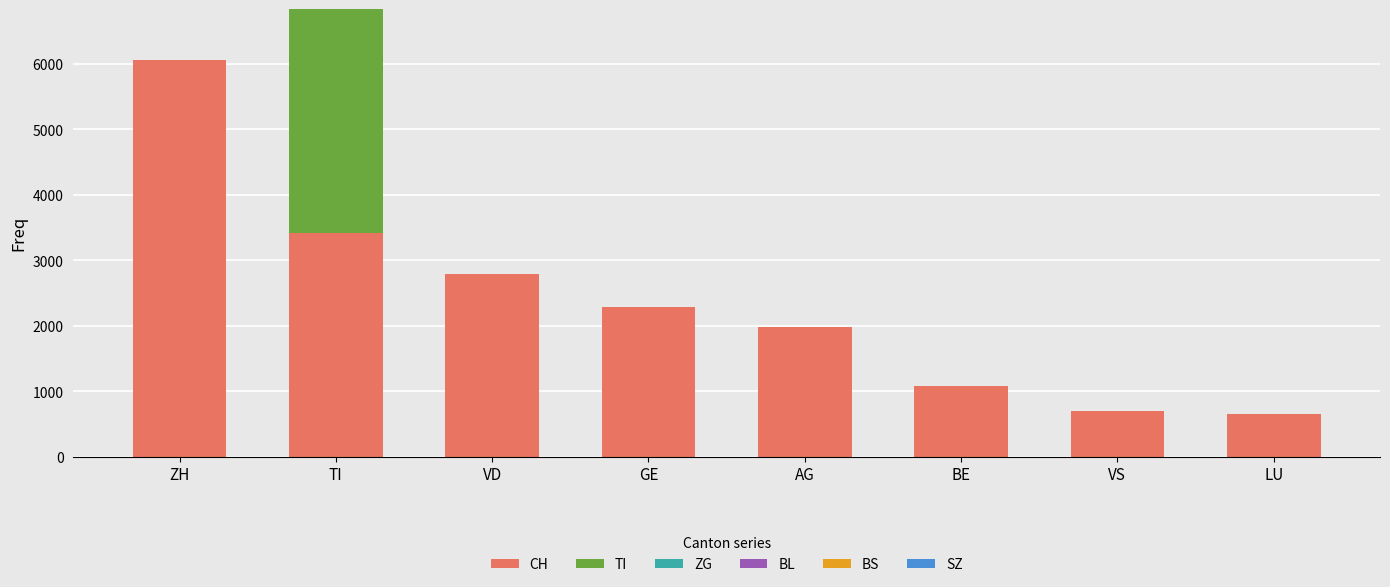

Are the bars horizontal?

No